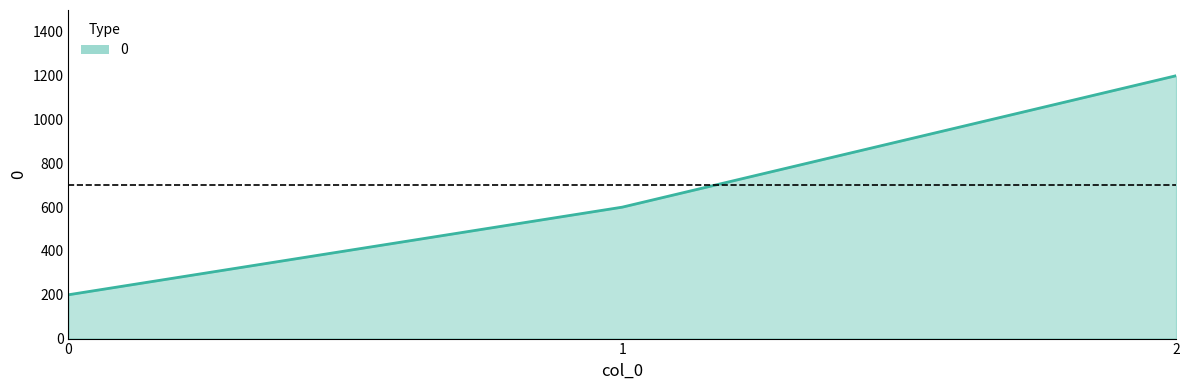

How many values are between 200 and 1200?

3